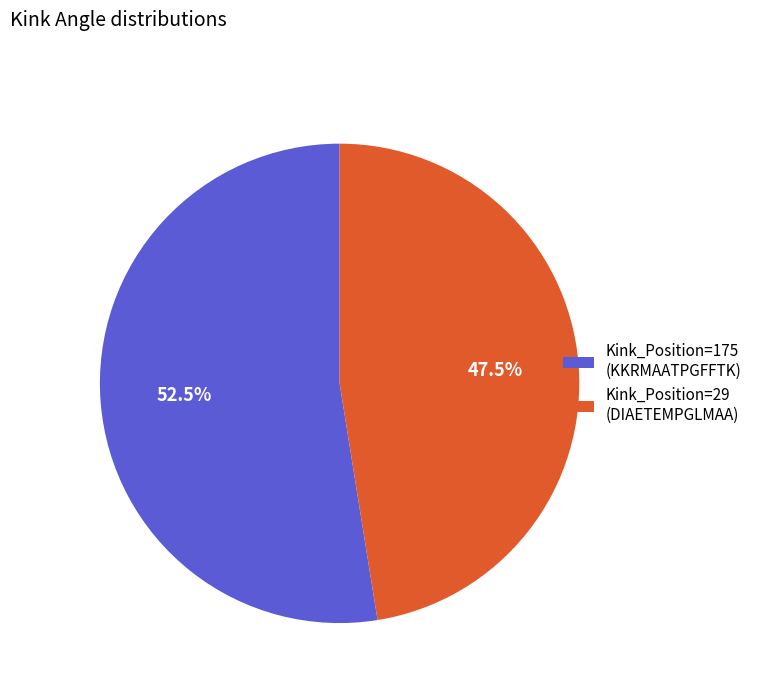

How many segments does this pie chart have?

2